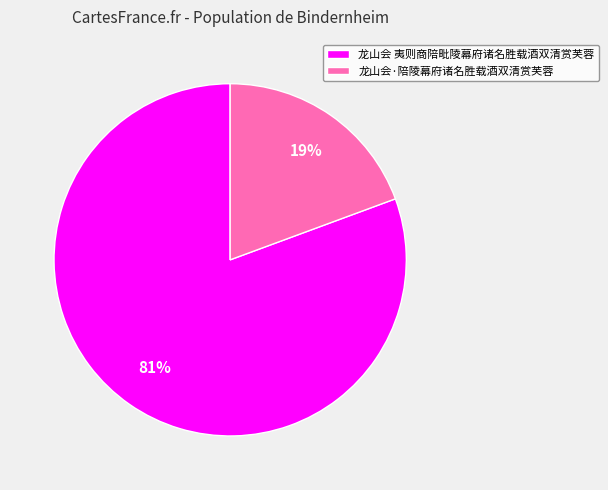

Between 龙山会 夷则商陪毗陵幕府诸名胜载酒双清赏芙蓉 and 龙山会·陪陵幕府诸名胜载酒双清赏芙蓉, which is larger?

龙山会 夷则商陪毗陵幕府诸名胜载酒双清赏芙蓉